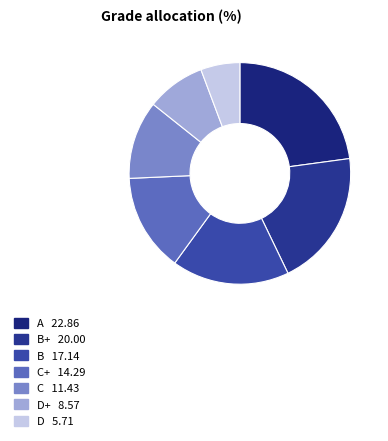

Count the number of slices in the pie.

7